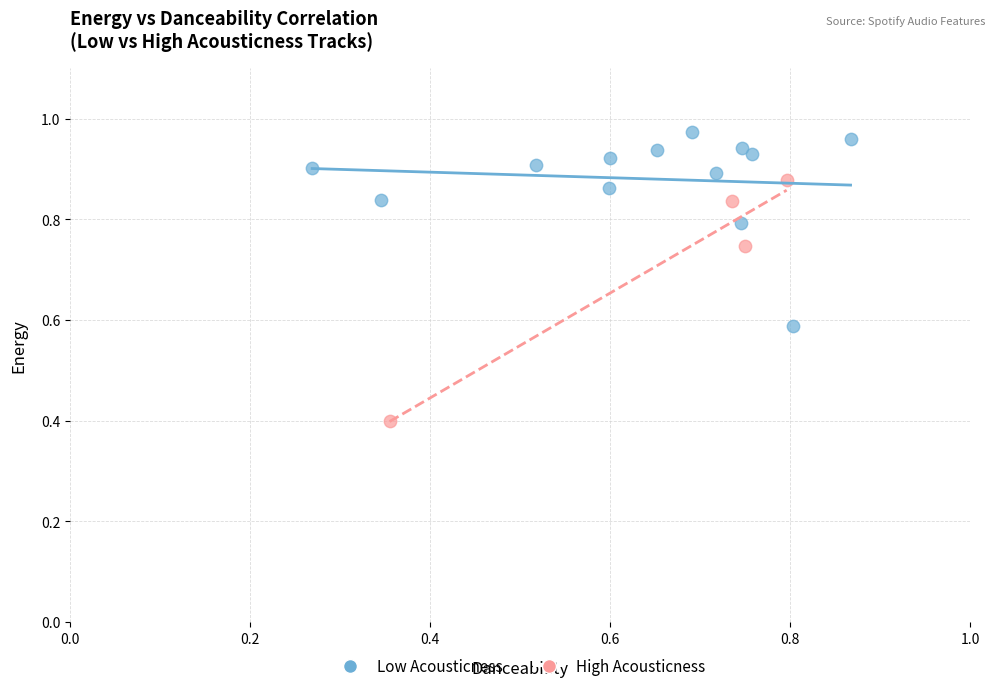

Which series contains the lowest Y value?

High Acousticness